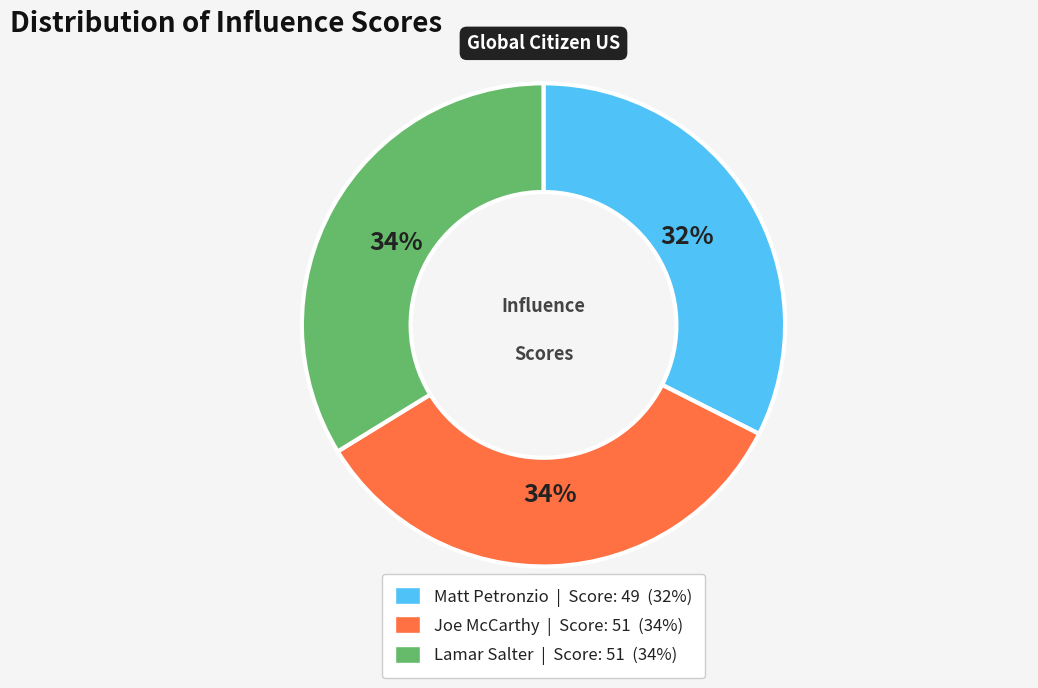

Combined, do Joe McCarthy and Matt Petronzio account for over 50%?

Yes